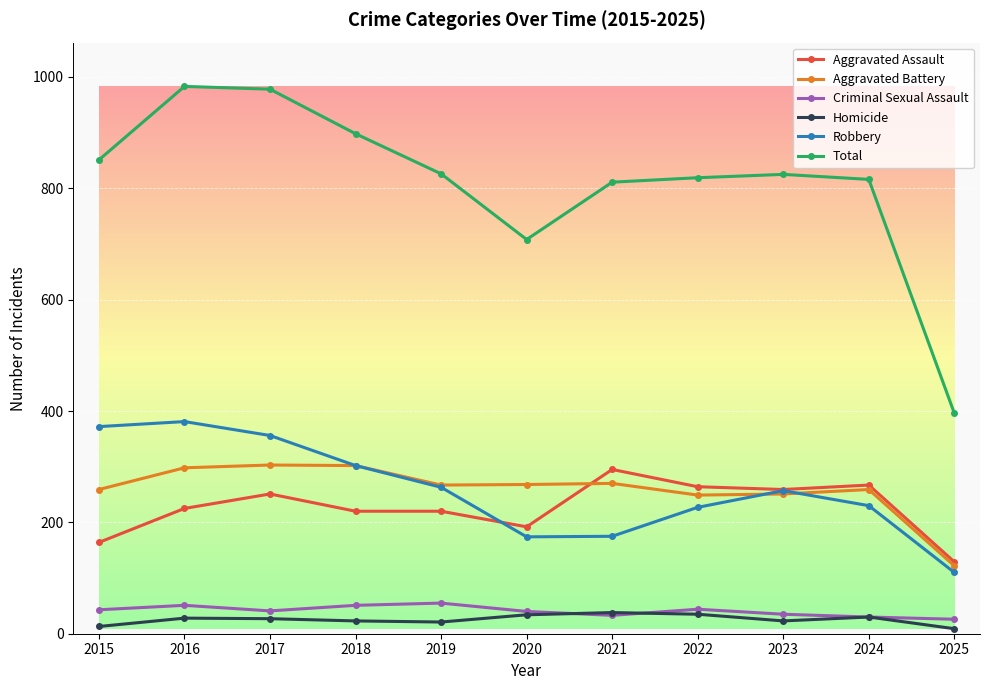

Which series has the largest total across all categories?

Total